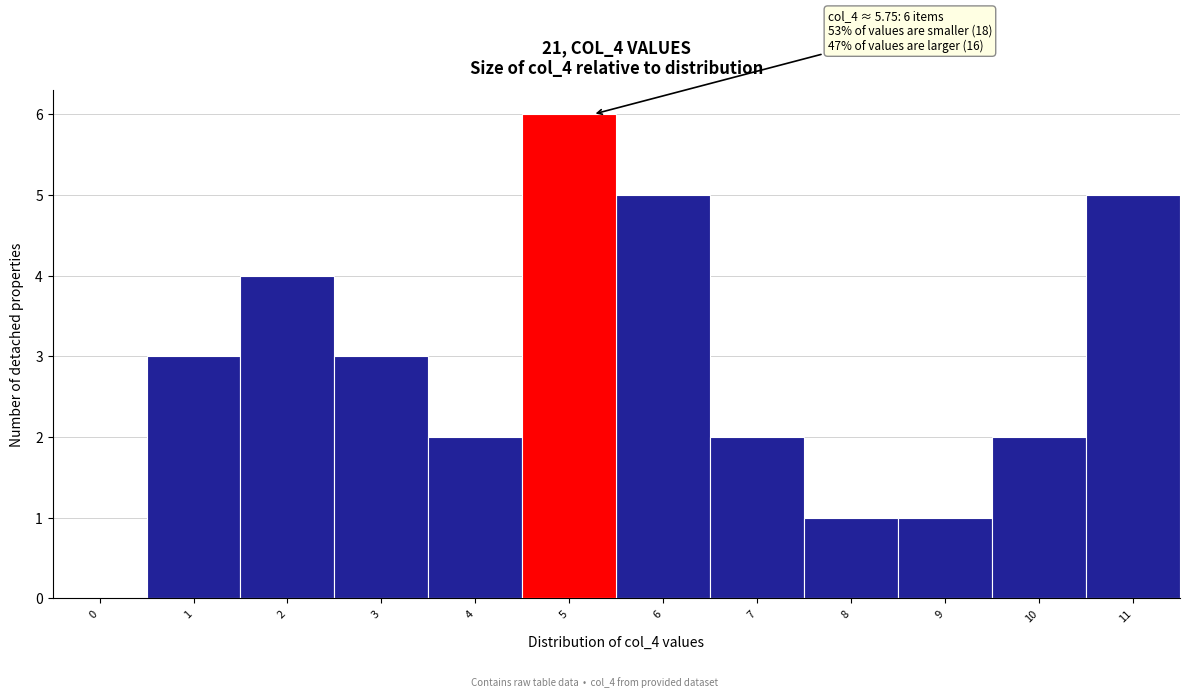

Reading left to right, what are all the values shown in this chart?

0=0	1=3	2=4	3=3	4=2	5=6	6=5	7=2	8=1	9=1	10=2	11=5